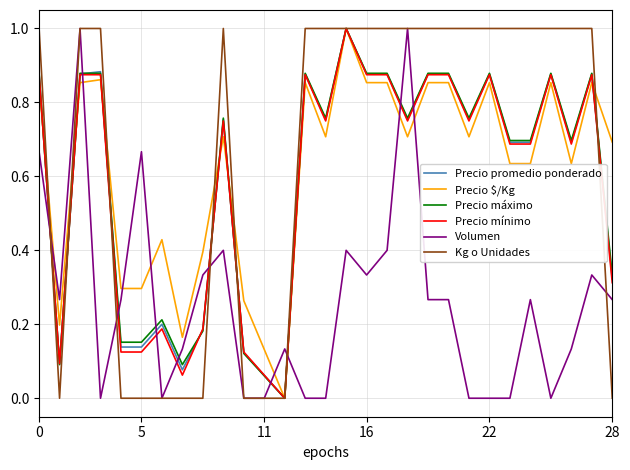

How many times do Precio máximo and Volumen cross each other?

10